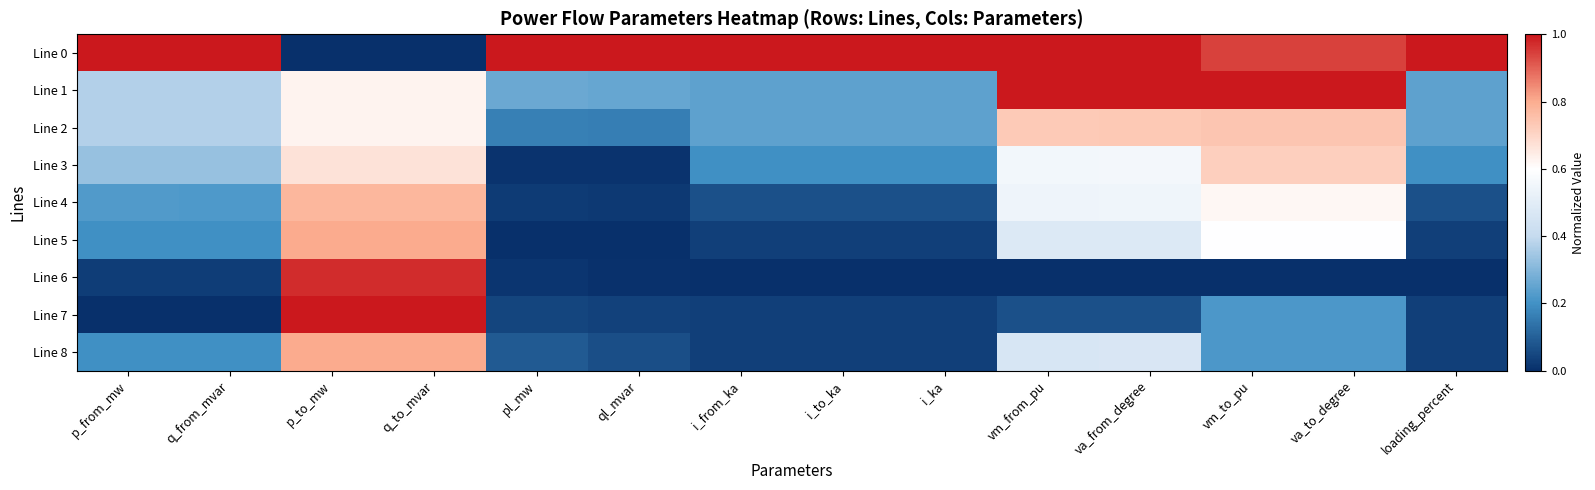

At q_to_mvar, list the series in order from smallest to largest.

Line 0, Line 1, Line 2, Line 3, Line 4, Line 5, Line 8, Line 6, Line 7